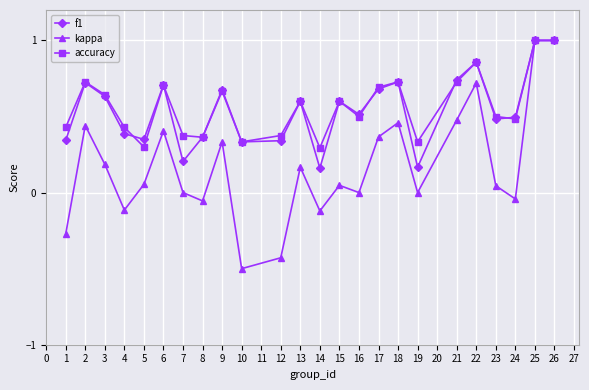

How many interior local valleys does the kappa series have?

7